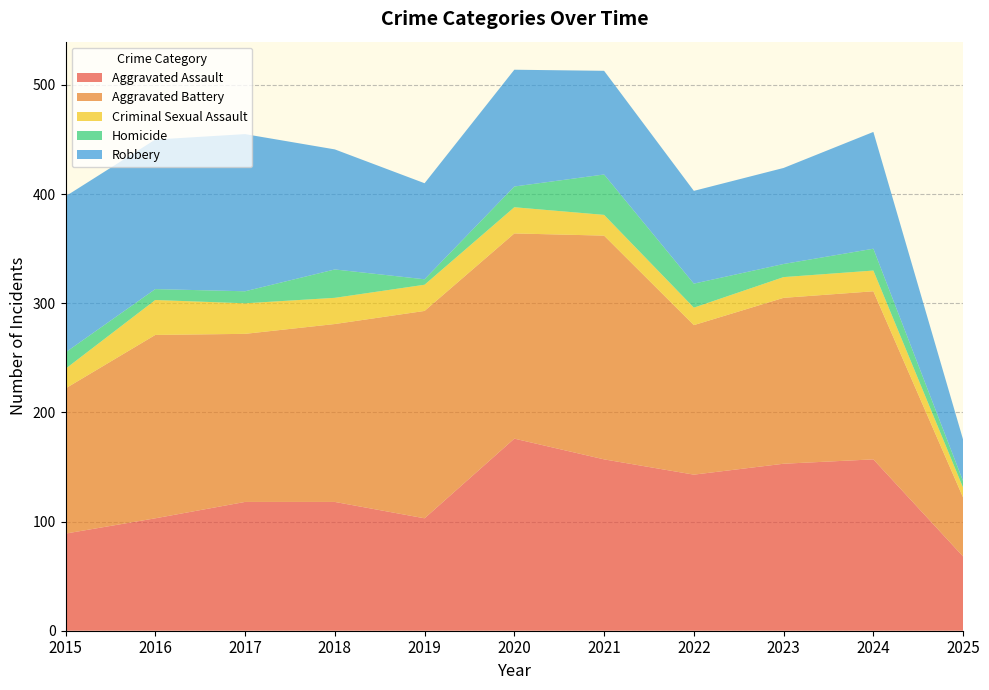

Reading left to right, what are all the values shown in this chart?

Aggravated Assault: 89	103	118	118	103	176	157	143	153	157	68
Aggravated Battery: 133	168	154	163	190	188	205	137	152	154	54
Criminal Sexual Assault: 18	32	28	24	24	24	19	16	19	19	9
Homicide: 15	10	11	26	5	19	37	22	12	20	6
Robbery: 143	137	144	110	88	107	95	85	88	107	38